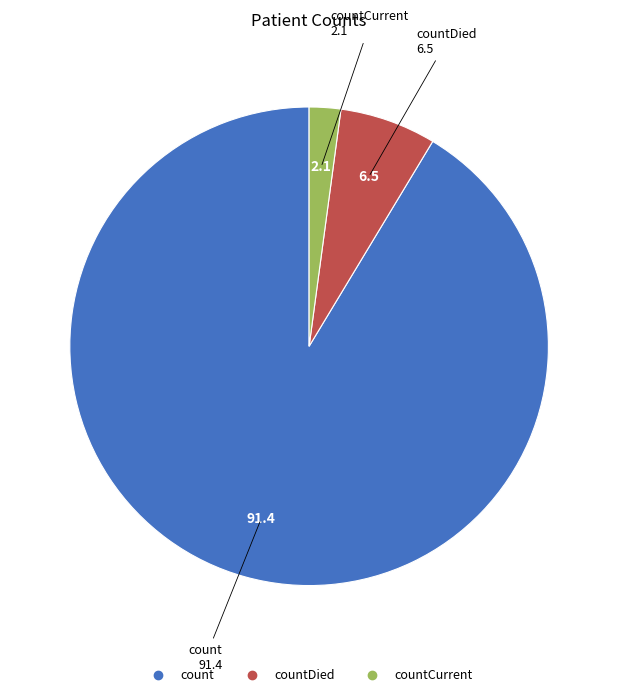

Does any single category account for the majority?

Yes